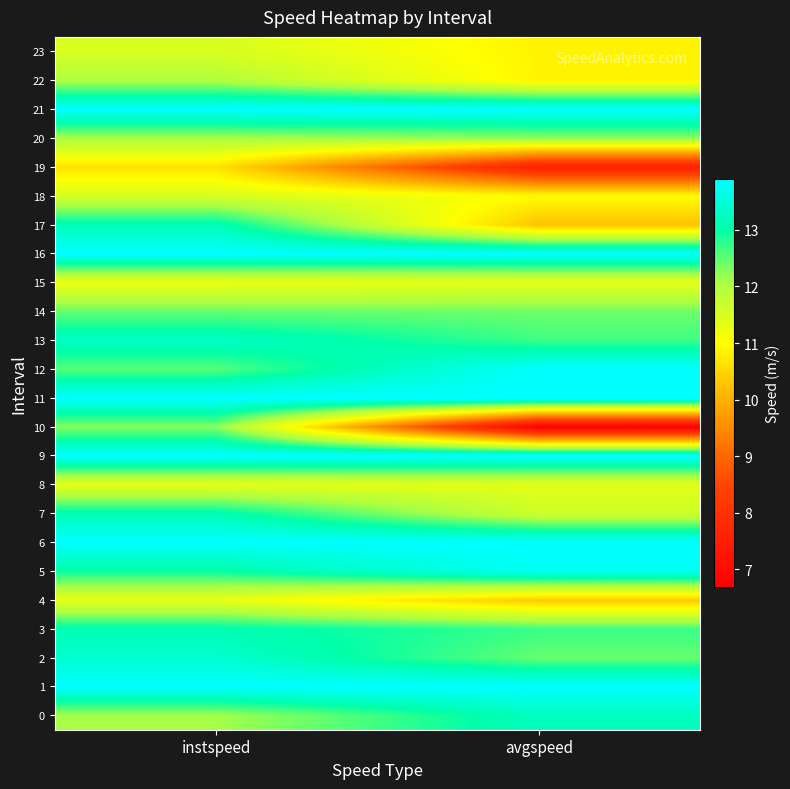

Reading left to right, list all the values displayed in this chart.

0: instspeed=12.1	avgspeed=13.2
1: instspeed=13.9	avgspeed=13.9
2: instspeed=13.4	avgspeed=12.5
3: instspeed=13.1	avgspeed=12.7
4: instspeed=11.3	avgspeed=10.3
5: instspeed=13.0	avgspeed=13.8
6: instspeed=13.9	avgspeed=13.9
7: instspeed=13.1	avgspeed=11.6
8: instspeed=11.3	avgspeed=11.4
9: instspeed=13.9	avgspeed=13.9
10: instspeed=12.3	avgspeed=6.7
11: instspeed=13.9	avgspeed=13.9
12: instspeed=12.5	avgspeed=13.9
13: instspeed=13.3	avgspeed=12.7
14: instspeed=12.5	avgspeed=12.4
15: instspeed=11.3	avgspeed=11.3
16: instspeed=13.9	avgspeed=13.9
17: instspeed=13.2	avgspeed=10.2
18: instspeed=11.5	avgspeed=11.0
19: instspeed=10.6	avgspeed=7.5
20: instspeed=12.1	avgspeed=12.3
21: instspeed=13.9	avgspeed=13.9
22: instspeed=12.0	avgspeed=10.9
23: instspeed=11.5	avgspeed=10.9